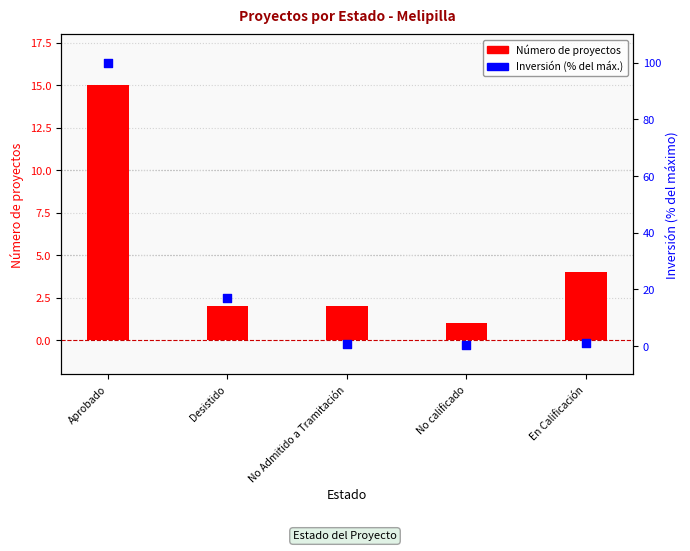

Which series contains the highest Y value?

Inversión (% del máx.)